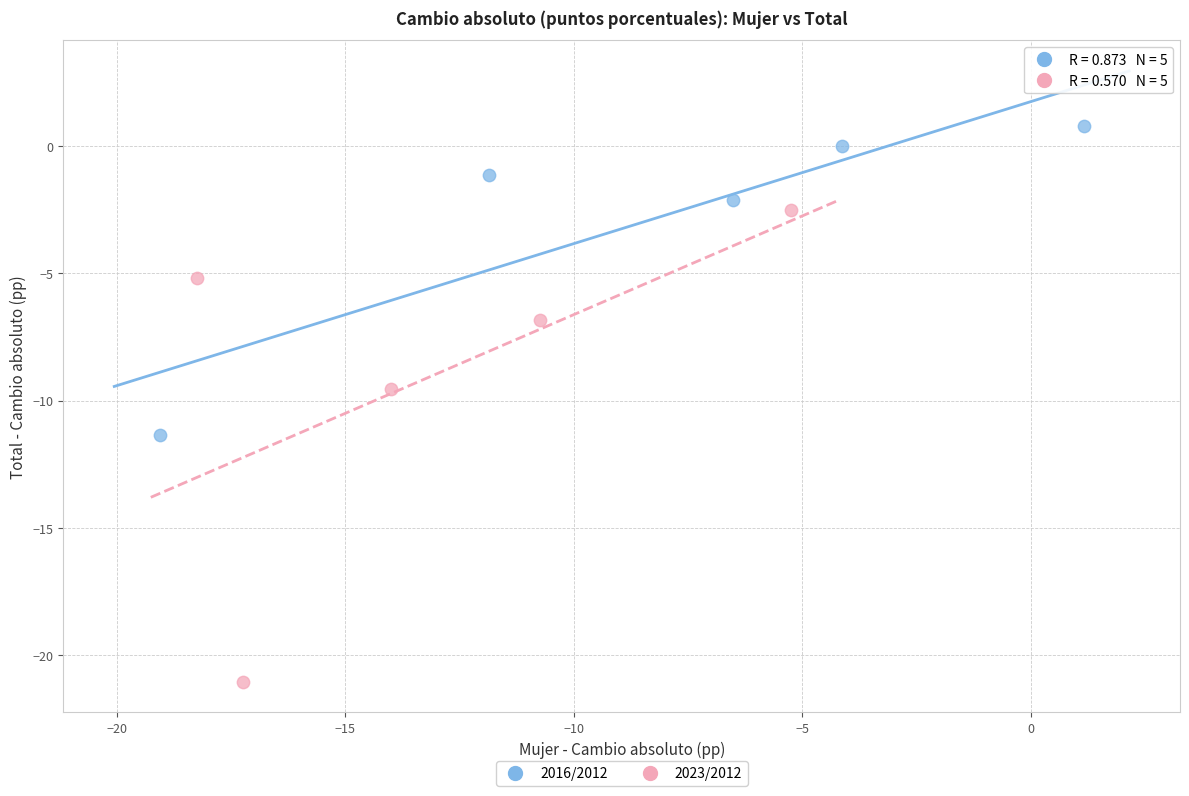

Which series contains the highest Y value?

2016/2012